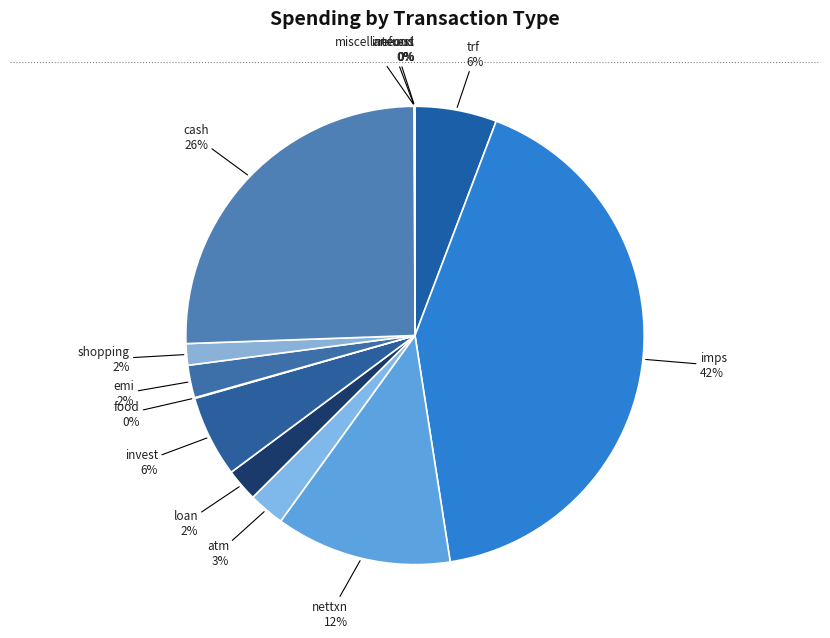

Is it true that emi is 2% of the pie?

True